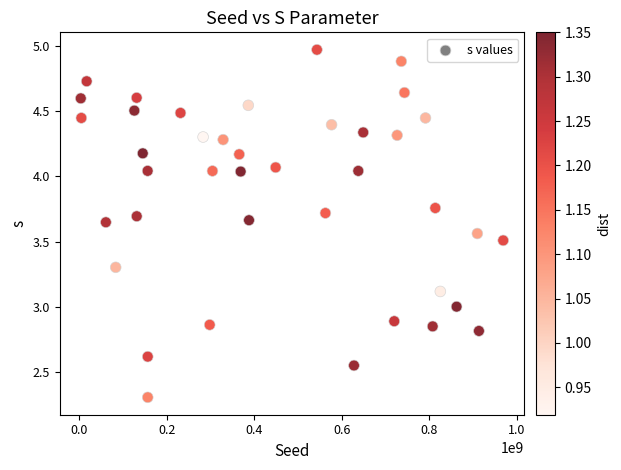

What is the range of X values (max minus min)?

964967805.0